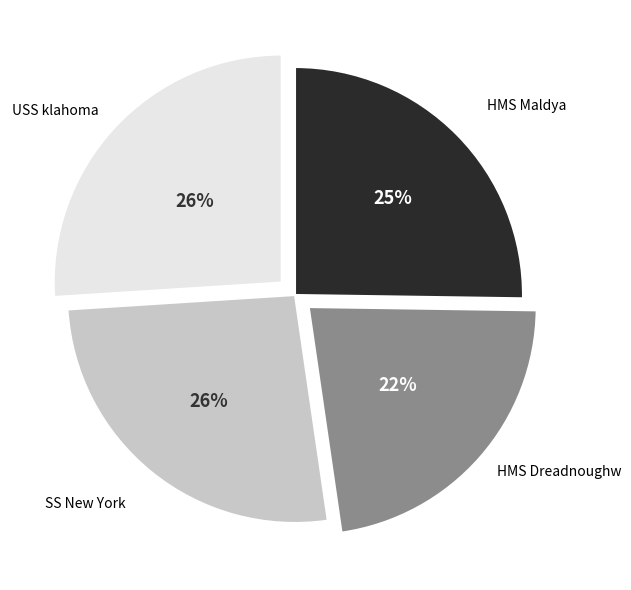

Combined, do HMS Maldya and SS New York account for over 50%?

Yes